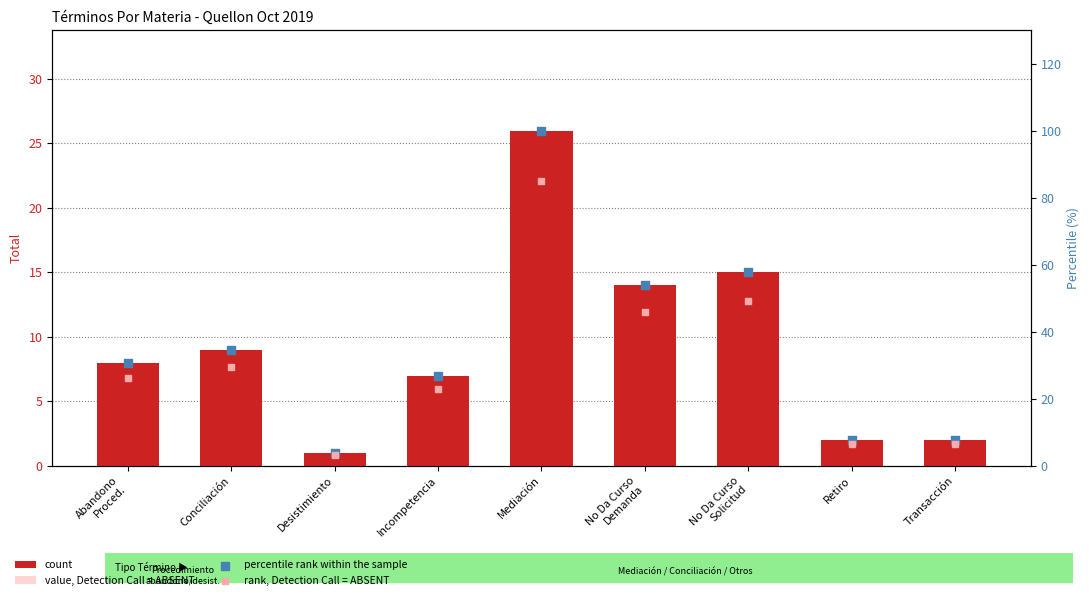

Which series reaches the minimum Y coordinate?

value, Detection Call = ABSENT